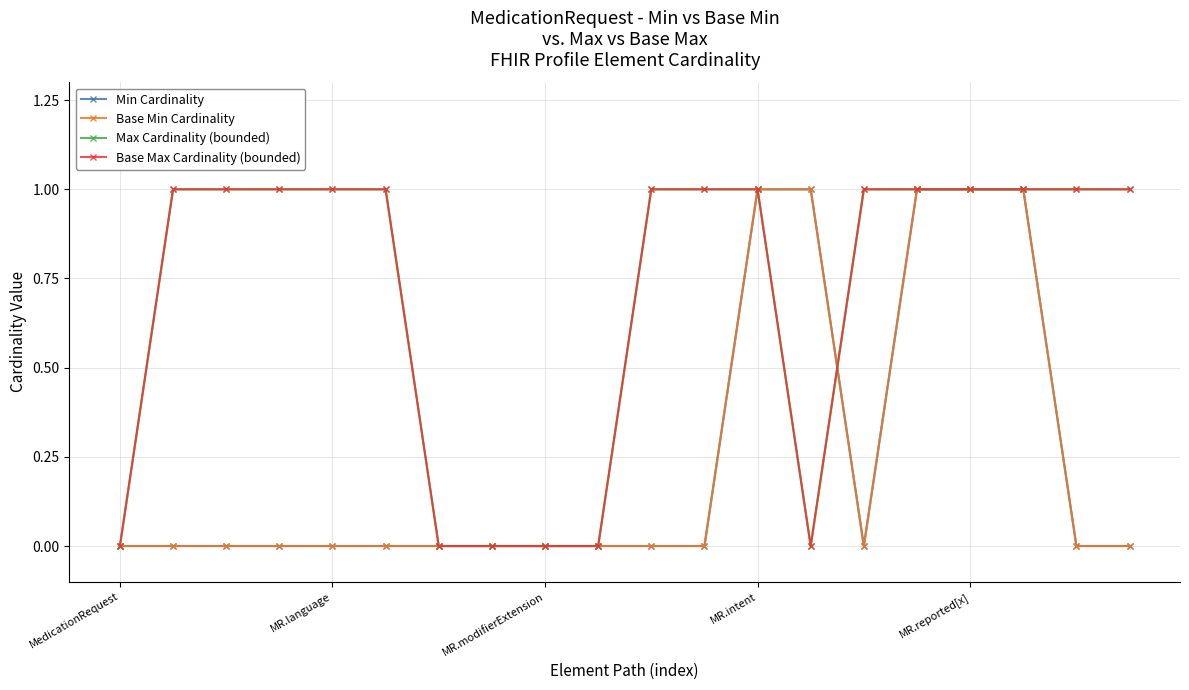

Reading left to right, transcribe all the data shown in this chart.

Min Cardinality: 0	0	0	0	0	0	0	0	0	0	0	0	1	1	0	1	1	1	0	0
Base Min Cardinality: 0	0	0	0	0	0	0	0	0	0	0	0	1	1	0	1	1	1	0	0
Max Cardinality (bounded): 0	1	1	1	1	1	0	0	0	0	1	1	1	0	1	1	1	1	1	1
Base Max Cardinality (bounded): 0	1	1	1	1	1	0	0	0	0	1	1	1	0	1	1	1	1	1	1